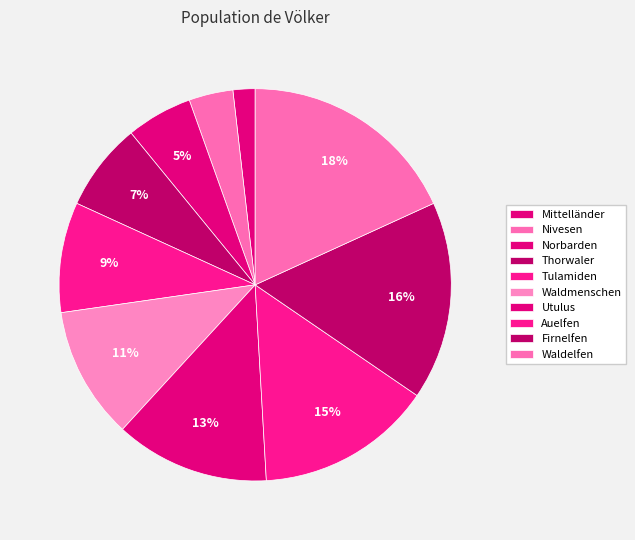

What portion of the pie excludes Nivesen?

96.4%